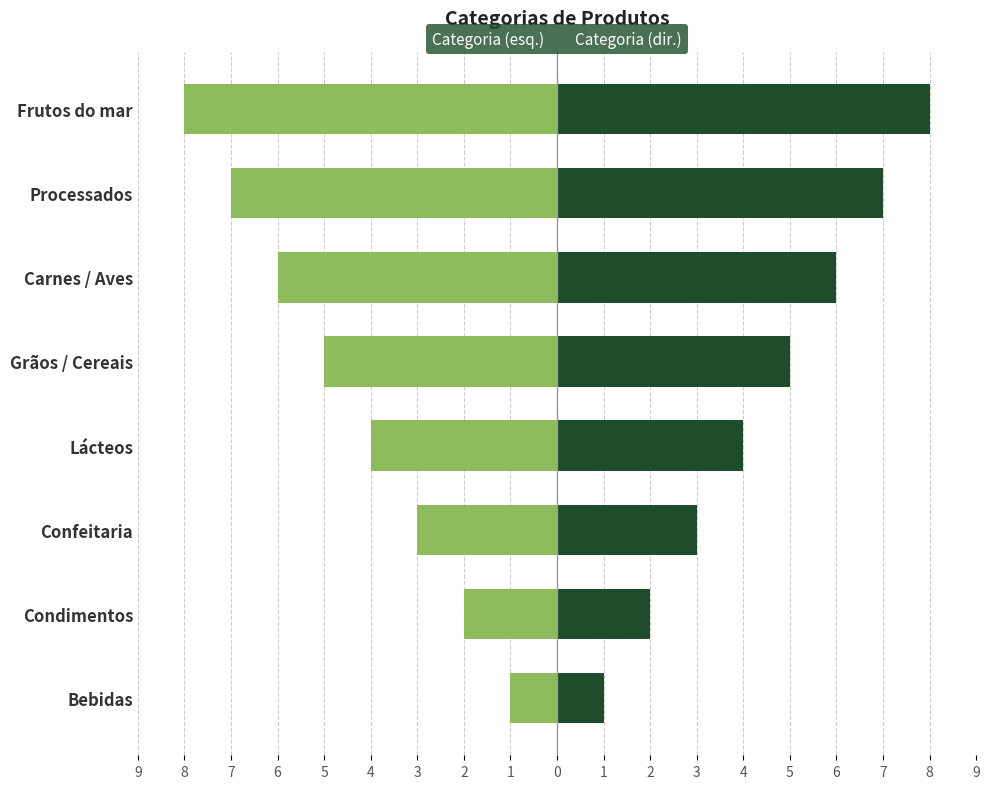

Reading left to right, extract all data points from this chart.

Categoria (esq.): -1	-2	-3	-4	-5	-6	-7	-8
Categoria (dir.): 1	2	3	4	5	6	7	8